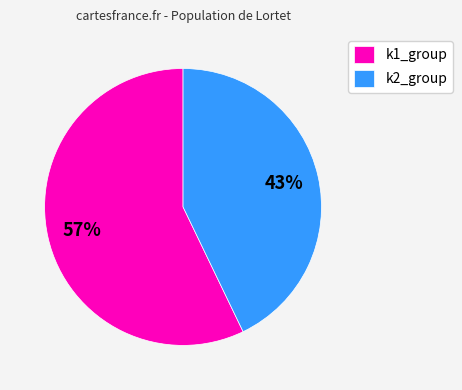

To the nearest percent, what percentage of the pie is k2_group?

43%